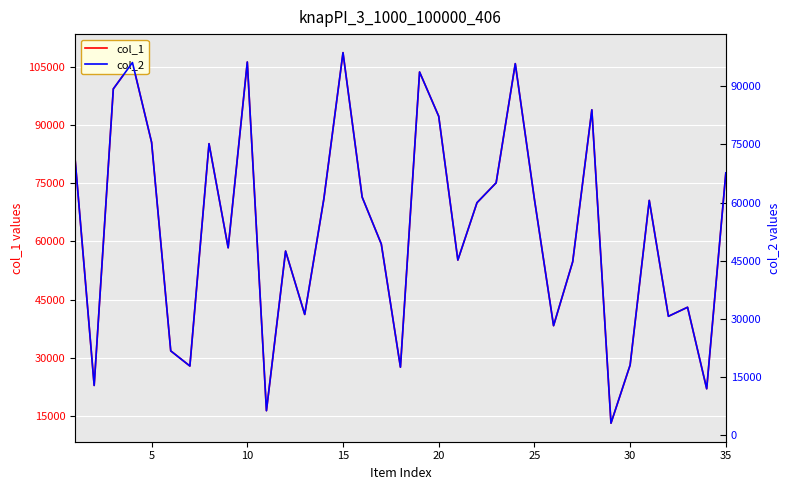

Reading left to right, extract all data points from this chart.

col_1: 81440	22876	99316	106110	85550	31788	27888	85195	58360	106248	16369	57513	41184	70972	108661	71426	59344	27583	103671	92262	55197	69985	75108	105823	70869	38287	54761	93921	13148	28139	70574	40702	43033	22021	77672
col_2: 71440	12876	89316	96110	75550	21788	17888	75195	48360	96248	6369	47513	31184	60972	98661	61426	49344	17583	93671	82262	45197	59985	65108	95823	60869	28287	44761	83921	3148	18139	60574	30702	33033	12021	67672